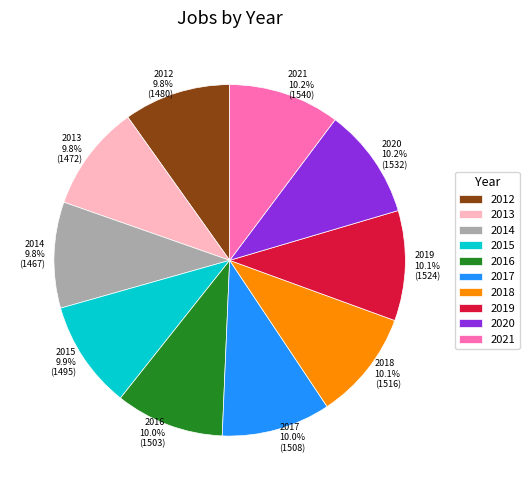

The 2013 slice represents 1% of the pie. True or false?

False